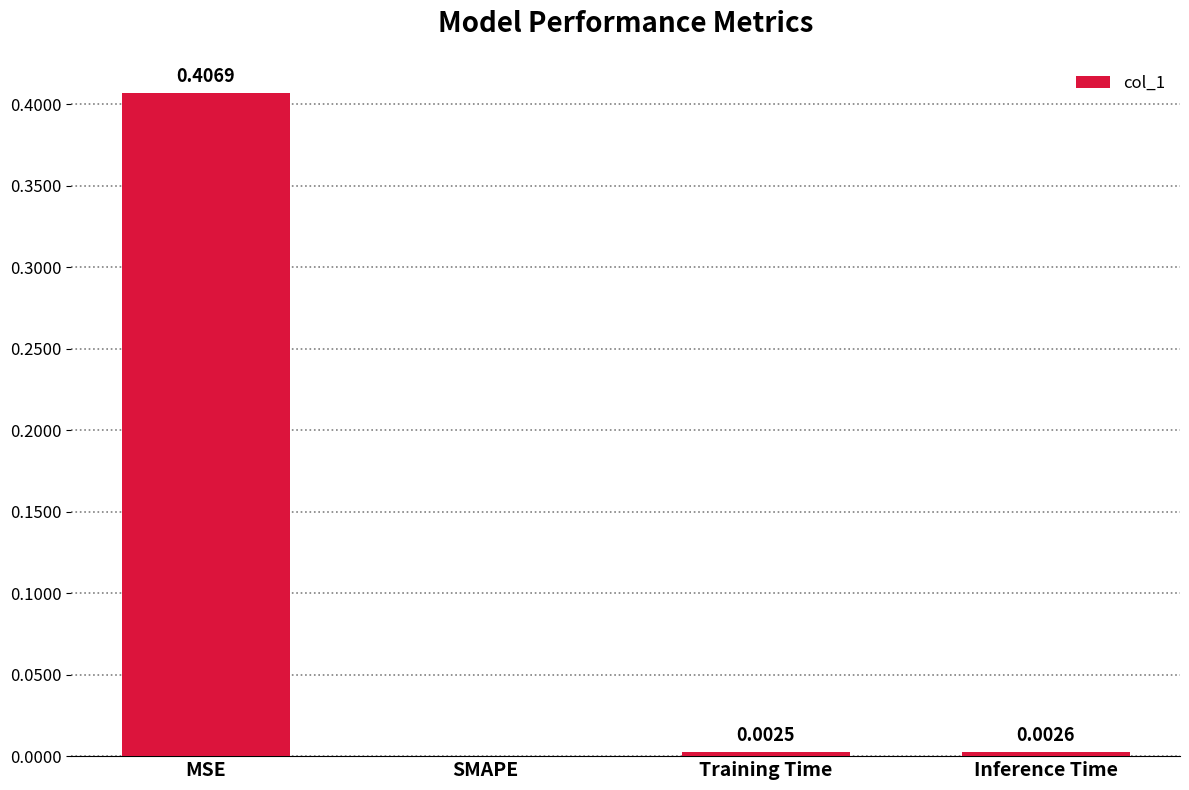

Where is the data nearest to the value 0?

SMAPE